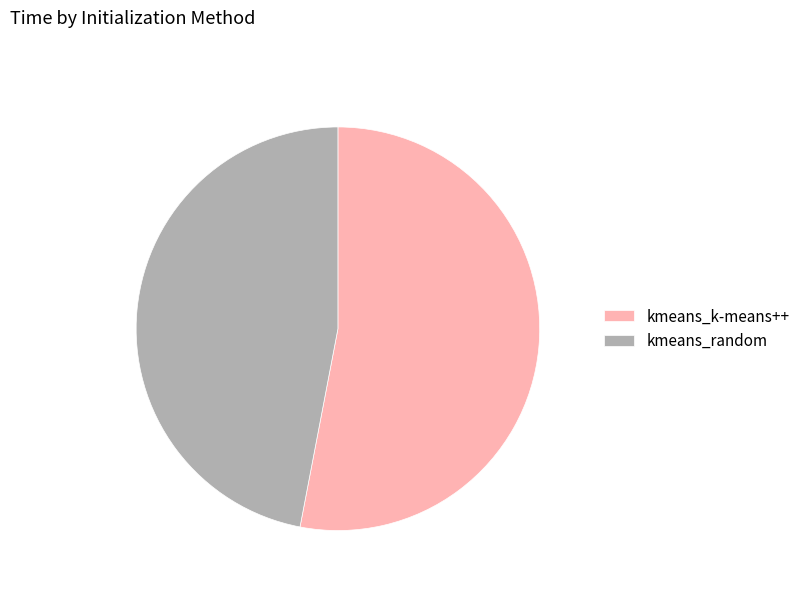

Is the sum of kmeans_k-means++ and kmeans_random greater than half?

Yes